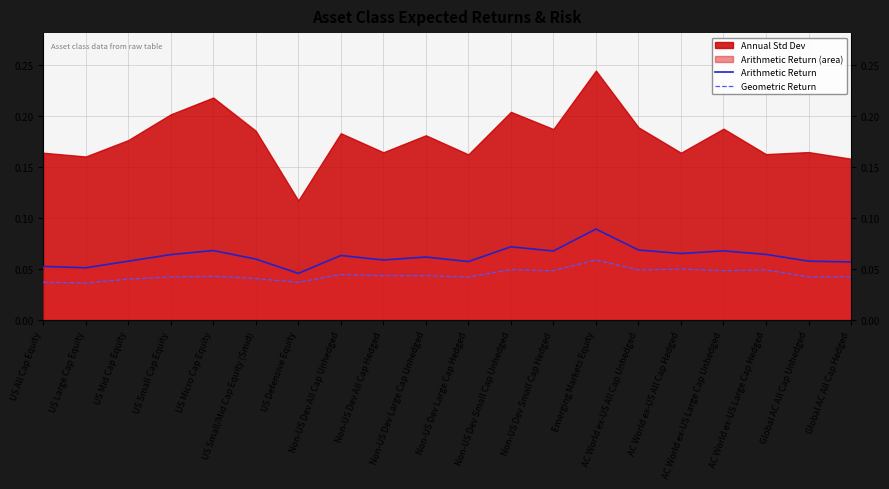

Reading left to right, transcribe all the data shown in this chart.

Arithmetic Return: 0.1	0.1	0.1	0.1	0.1	0.1	0.0	0.1	0.1	0.1	0.1	0.1	0.1	0.1	0.1	0.1	0.1	0.1	0.1	0.1
Geometric Return: 0.0	0.0	0.0	0.0	0.0	0.0	0.0	0.0	0.0	0.0	0.0	0.0	0.0	0.1	0.0	0.1	0.0	0.0	0.0	0.0